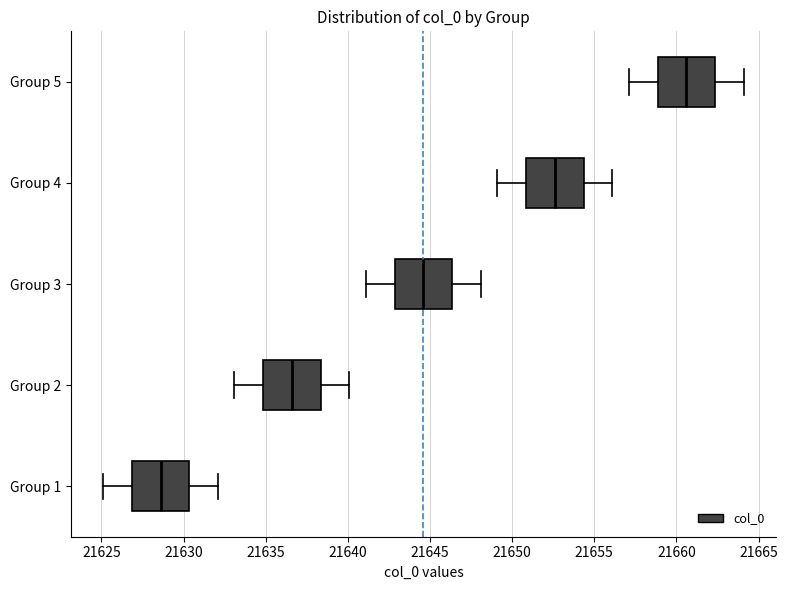

Where does the right whisker of the box for Group 1 end on the x-axis? The values are not printed on the chart, so give them approximately, as read against the axis.

21632.0